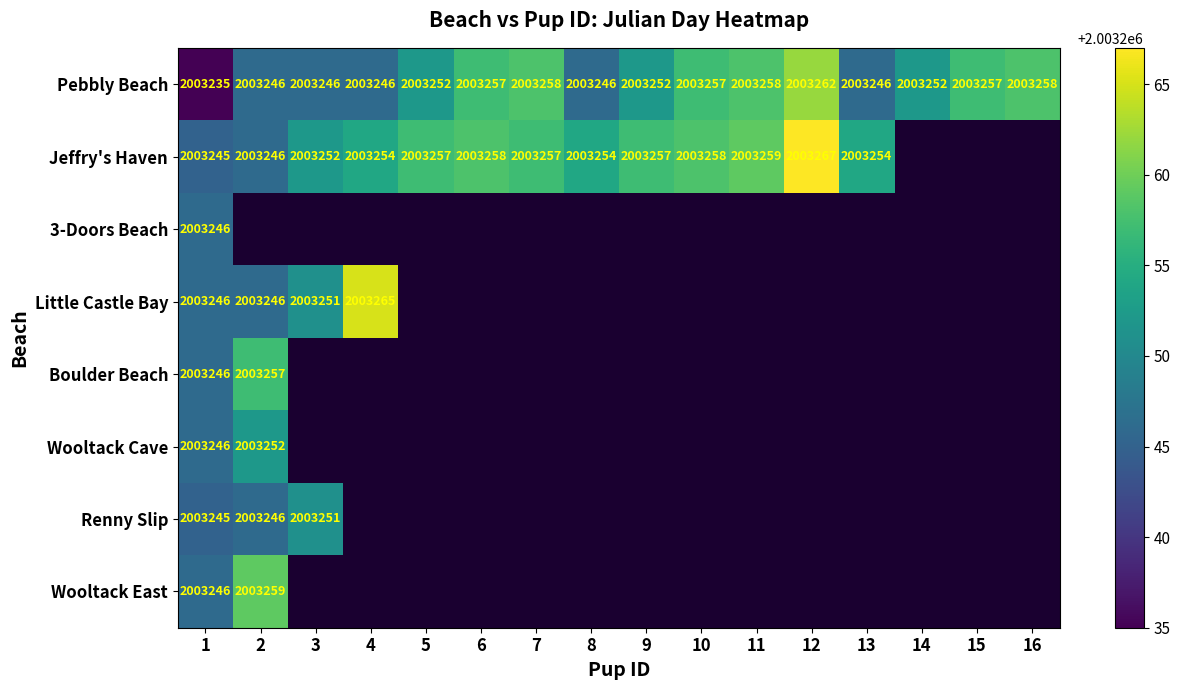

What is the spread (max minus min) of values at 6?

1.0